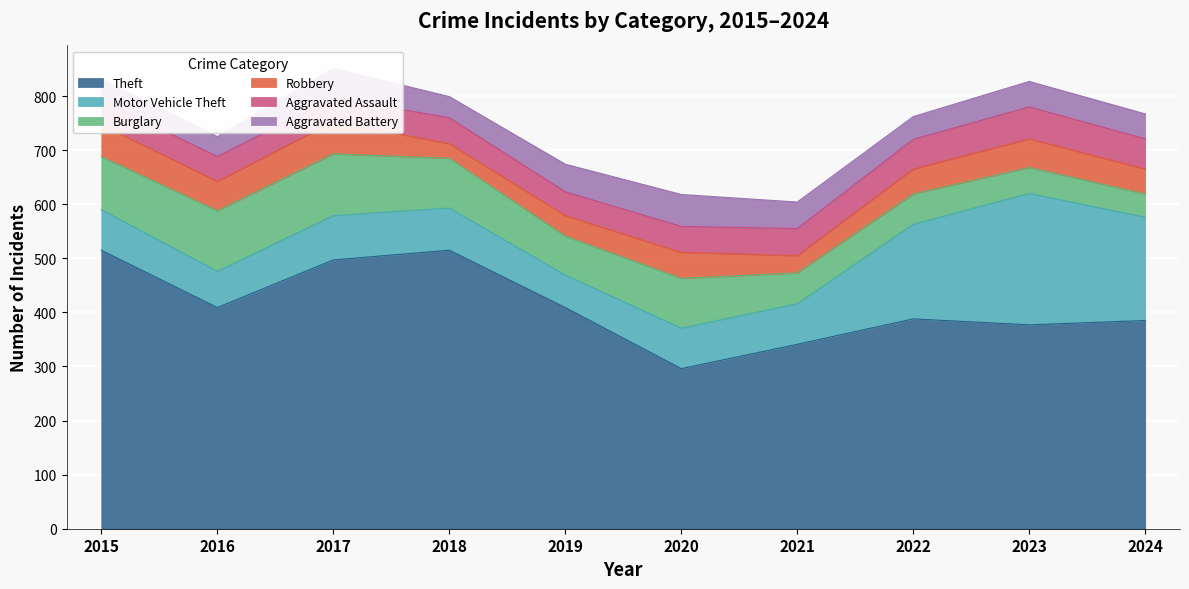

At how many categories does at least one series exceed 43?

10